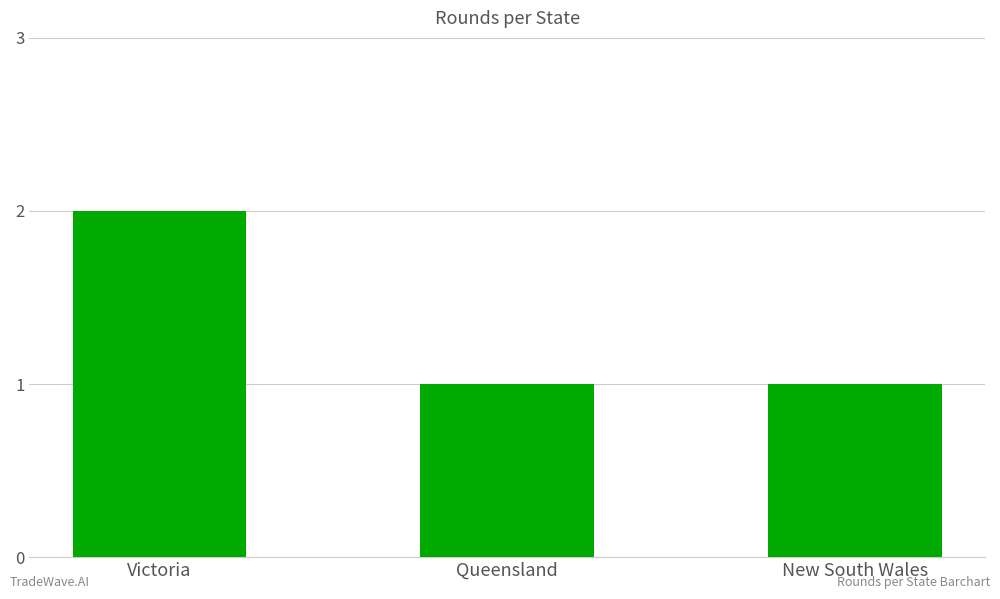

What is the maximum value shown in the chart?

2